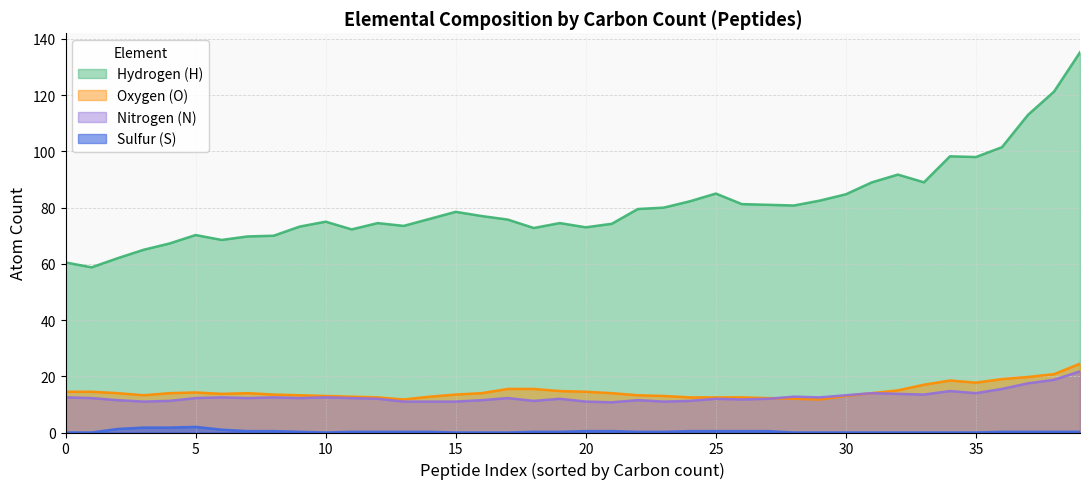

True or false: Oxygen (O) has a value of 18.2 at 25.

False